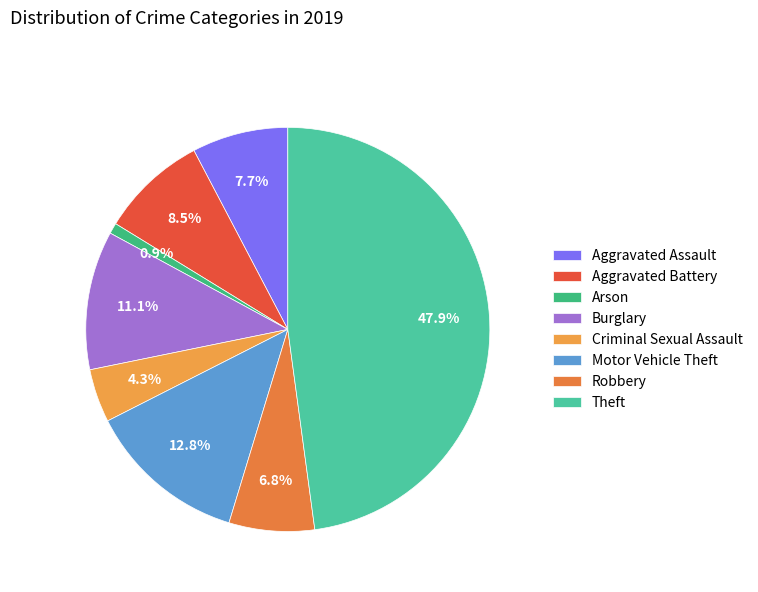

Count the number of slices in the pie.

8